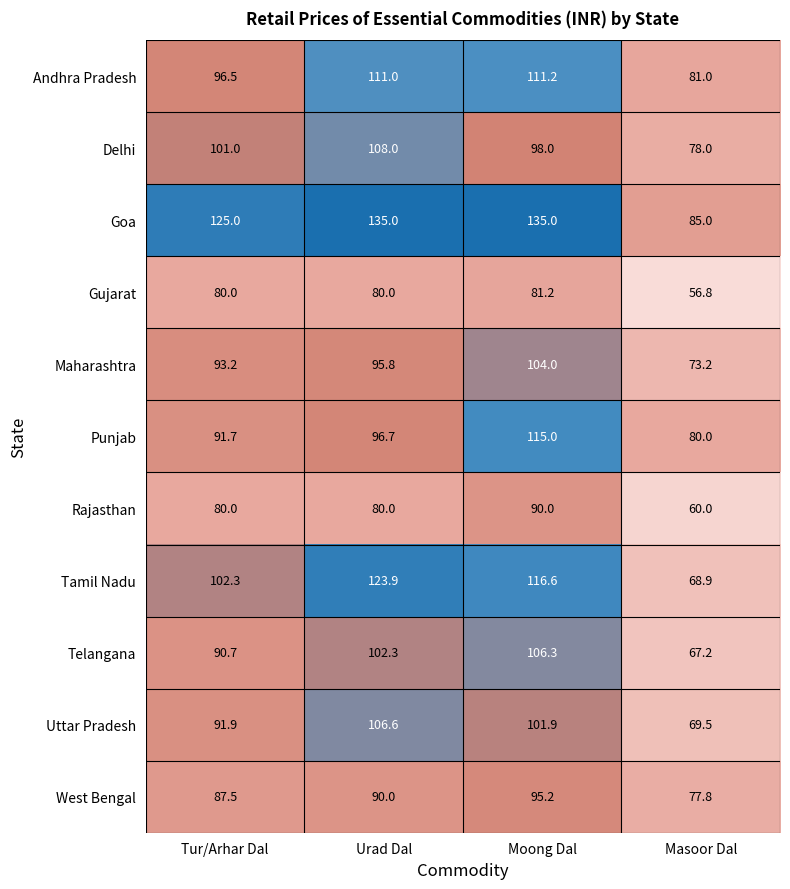

What is the difference between the Punjab values at Masoor Dal and Urad Dal?

16.7